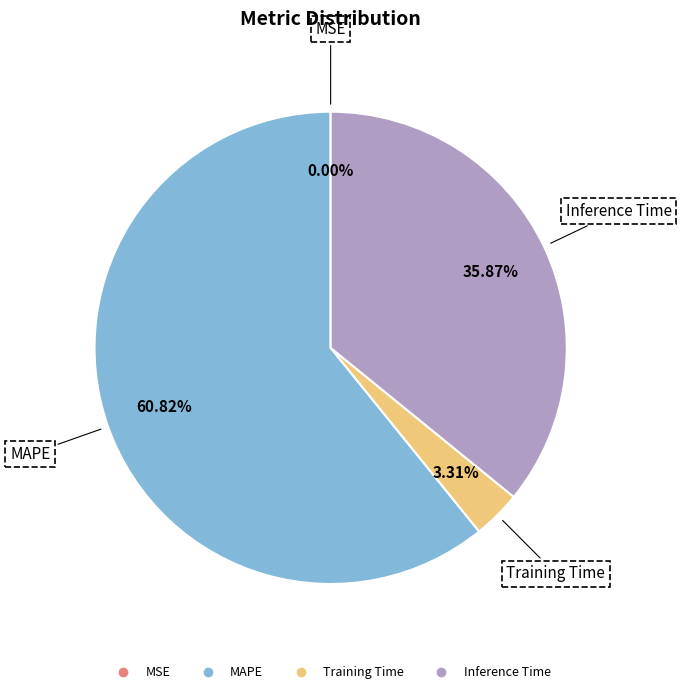

Is there a majority slice in this chart?

Yes